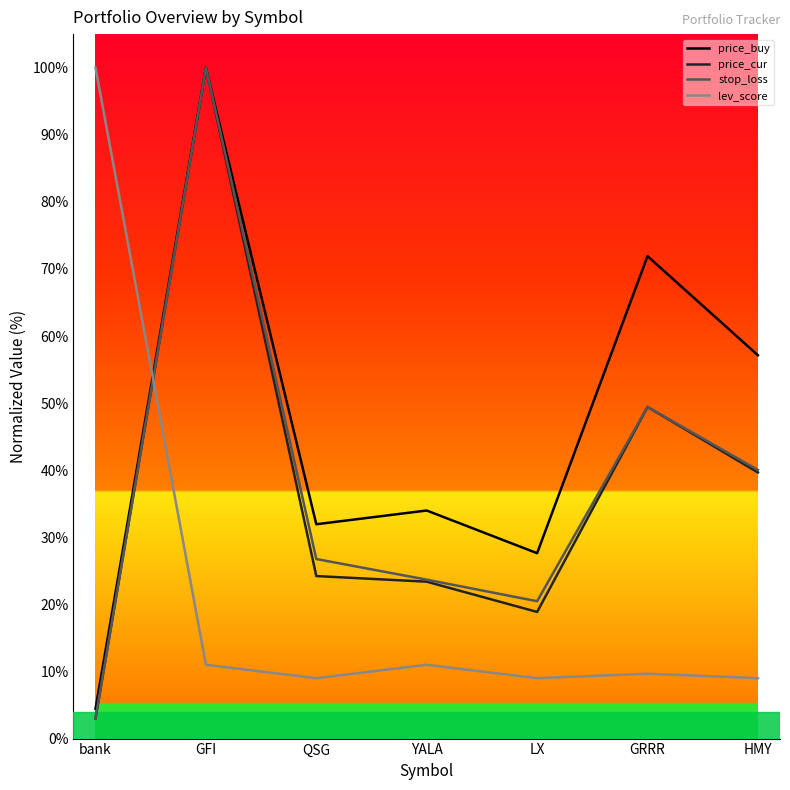

Between QSG and GRRR, which series saw the biggest shift?

price_buy